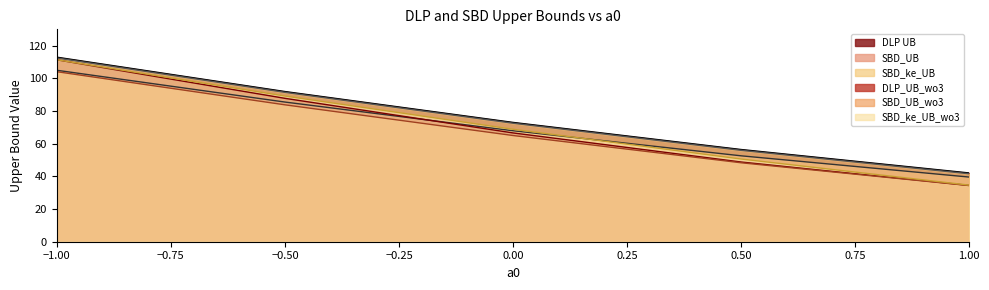

What is the label of the 5th point from the right?

-1